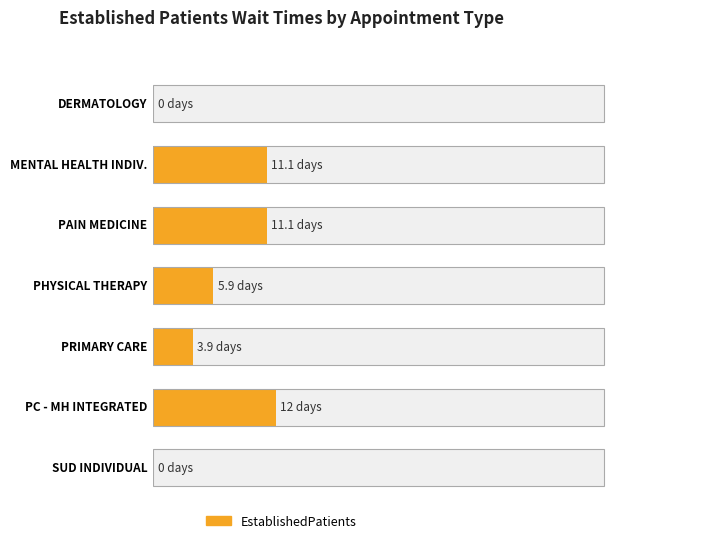

Is it true that the value at DERMATOLOGY is 0.0?

True